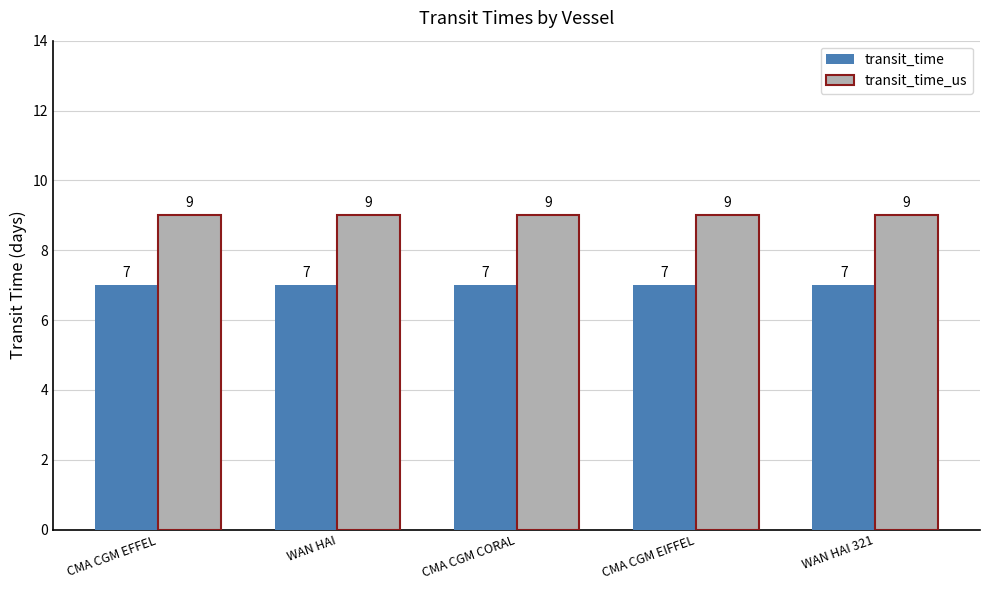

What is the average value of the transit_time_us series?

9